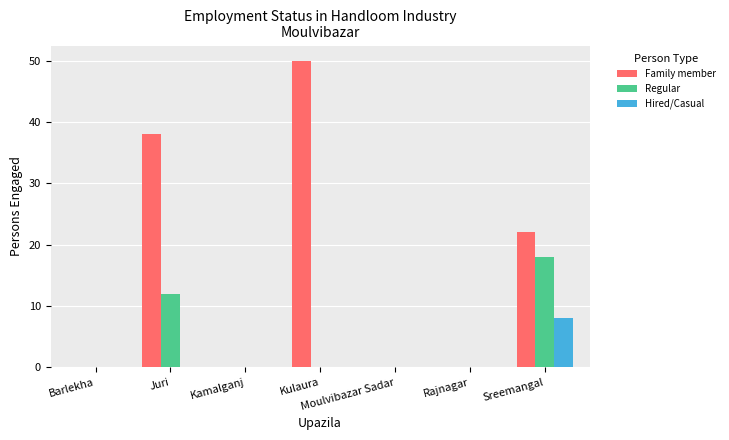

Count the number of data series in this chart.

3